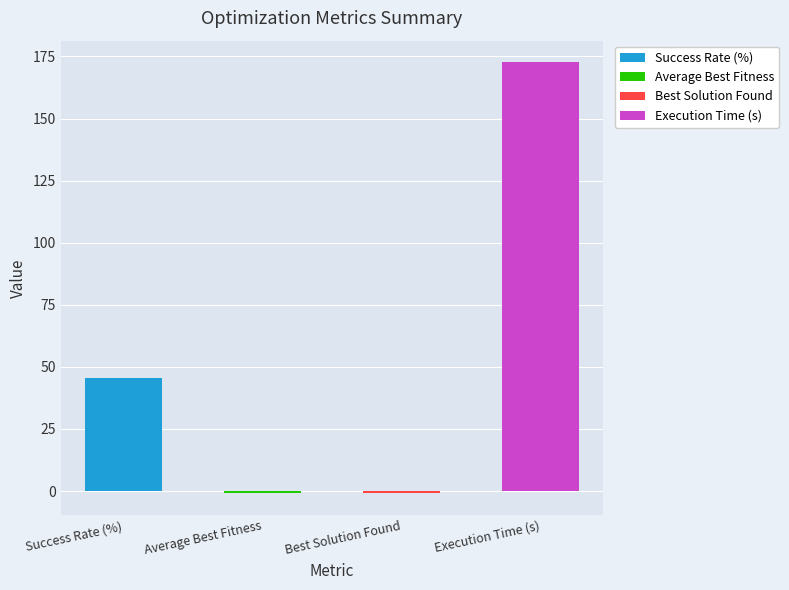

What is the label of the 4th bar from the left?

Execution Time (s)